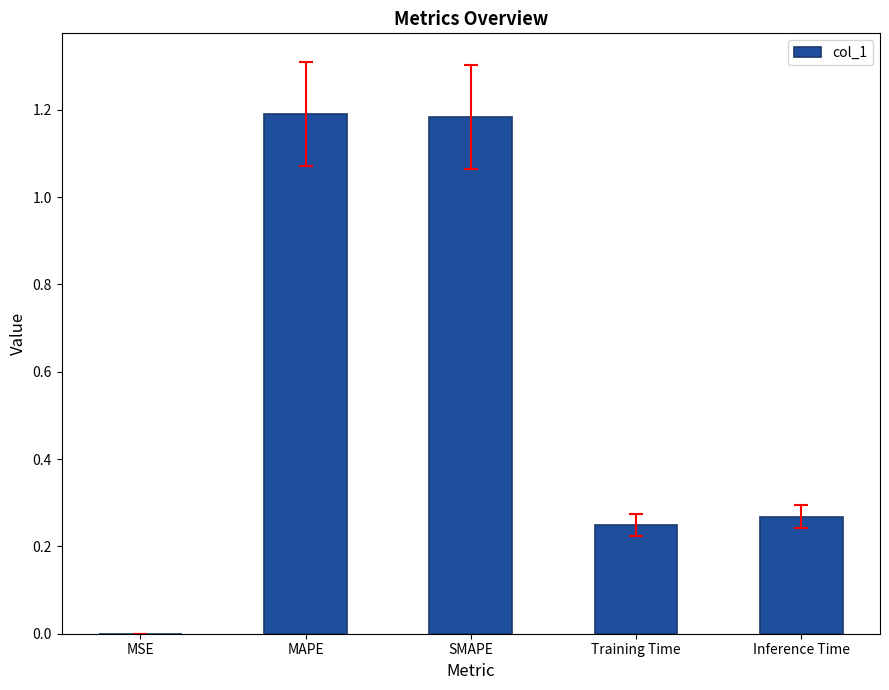

The chart shows a value of 0.4 at Inference Time. True or false?

False